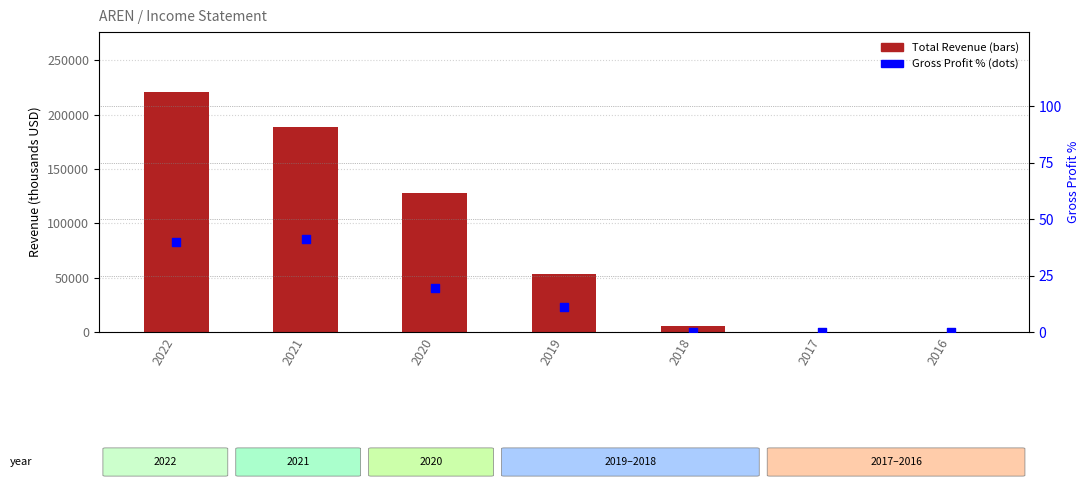

Is the value of Total Revenue at 2021 greater than the value of Gross Profit % at 2021?

Yes